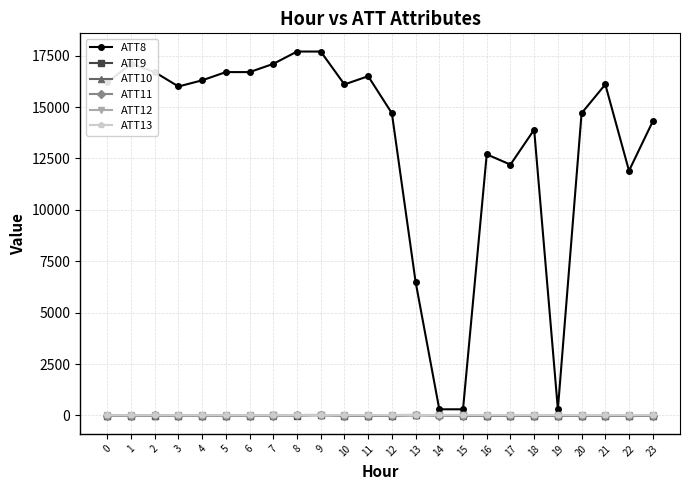

Which series has the largest total across all categories?

ATT8